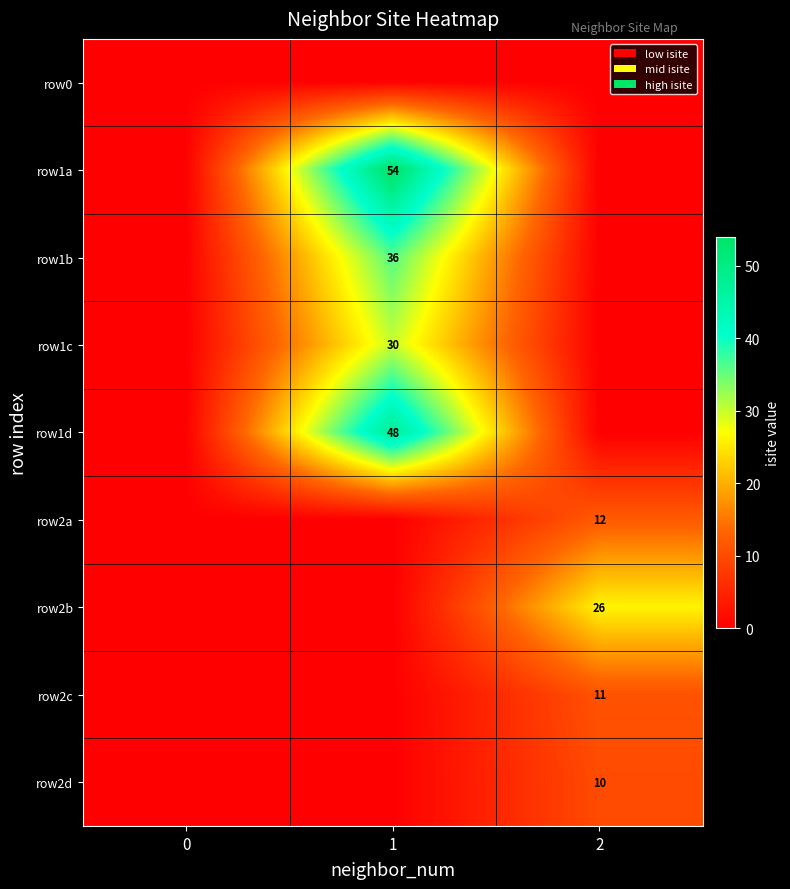

The value of row2b at 2 is 35. True or false?

False